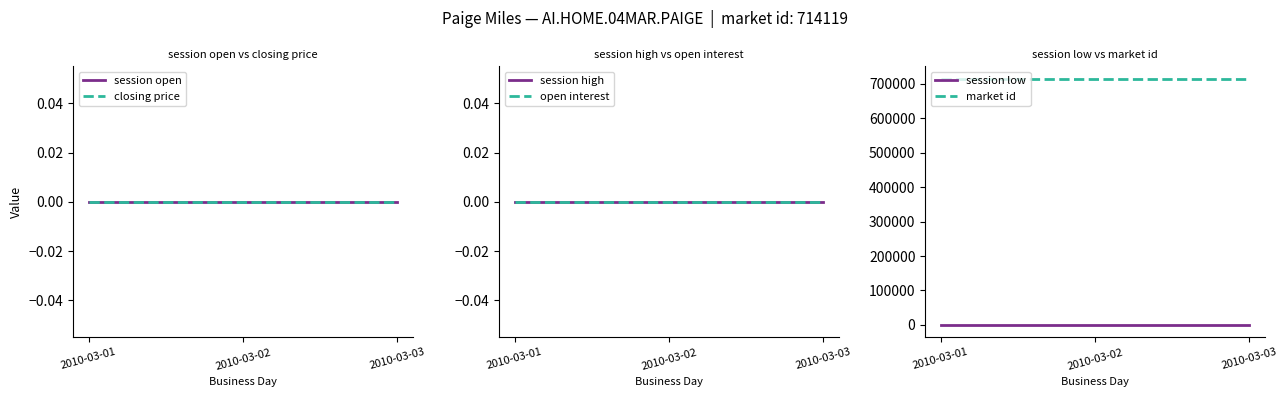

Reading left to right, what are all the values shown in this chart?

session open: 2010-03-01=0	2010-03-02=0	2010-03-03=0
closing price: 2010-03-01=0	2010-03-02=0	2010-03-03=0
session high: 2010-03-01=0	2010-03-02=0	2010-03-03=0
open interest: 2010-03-01=0	2010-03-02=0	2010-03-03=0
session low: 2010-03-01=0	2010-03-02=0	2010-03-03=0
market id: 2010-03-01=714119	2010-03-02=714119	2010-03-03=714119